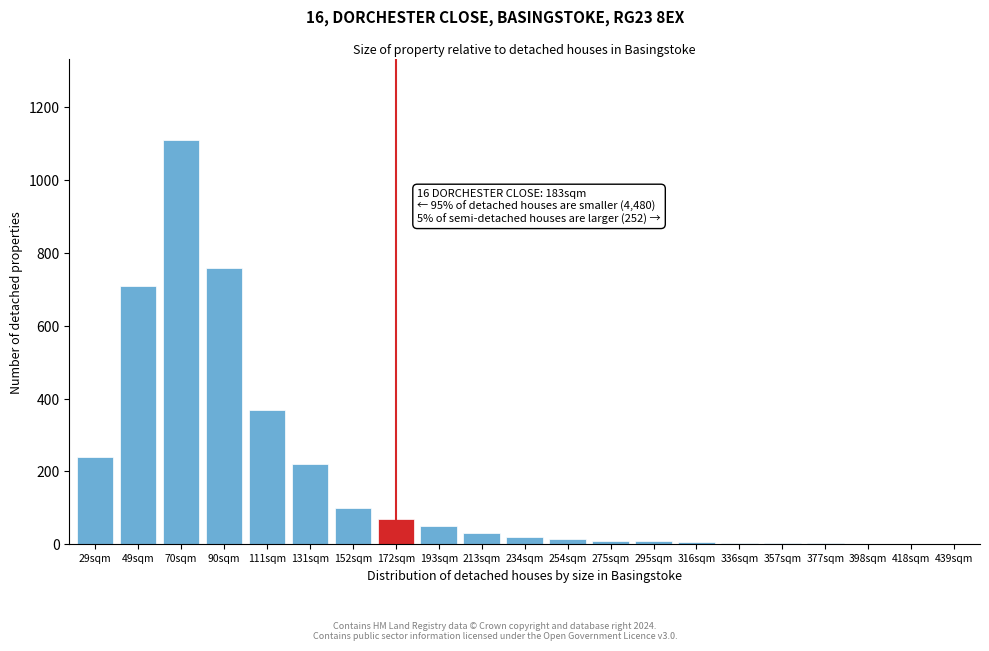

The chart shows a value of 70 at 172sqm. True or false?

True